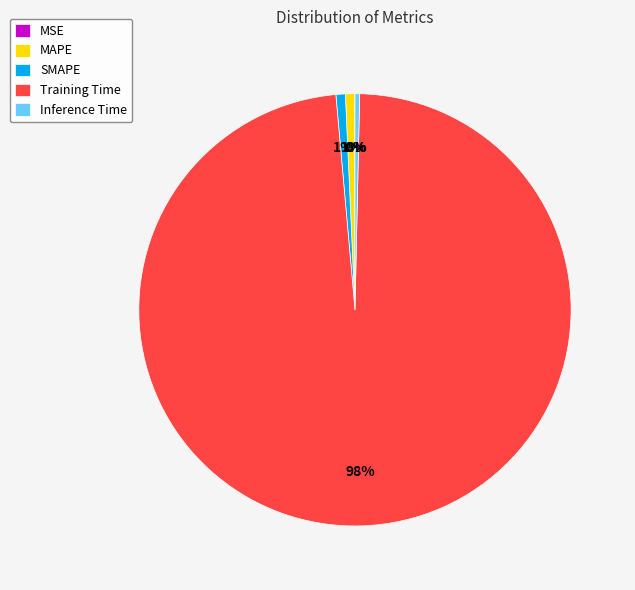

Is the sum of Training Time and Inference Time greater than half?

Yes